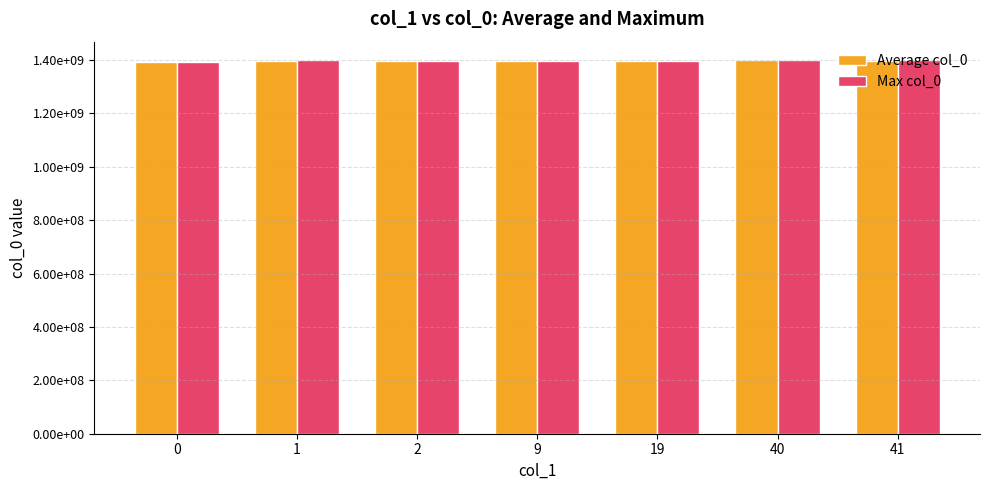

Reading left to right, list all the values displayed in this chart.

Average col_0: 1391380764.0	1397742729.5	1396899307.0	1396985721.0	1397072081.0	1398367872.3	1397657507.1
Max col_0: 1391380764.0	1398629714.0	1396899307.0	1396985721.0	1397072081.0	1398627031.0	1398022197.0